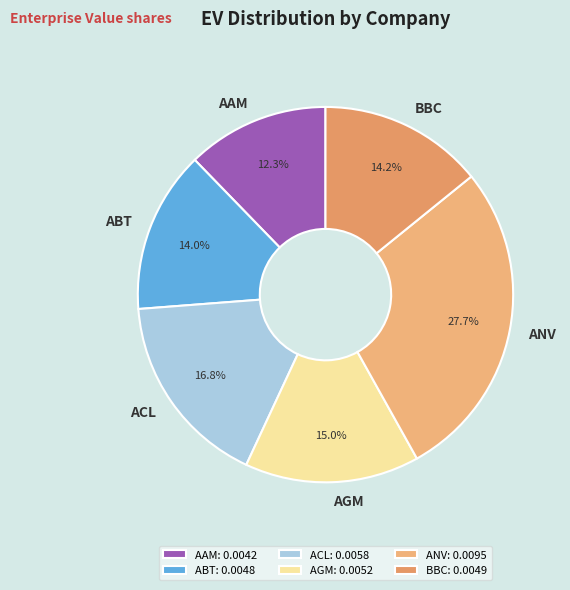

To the nearest percent, what is the average slice percentage?

17%